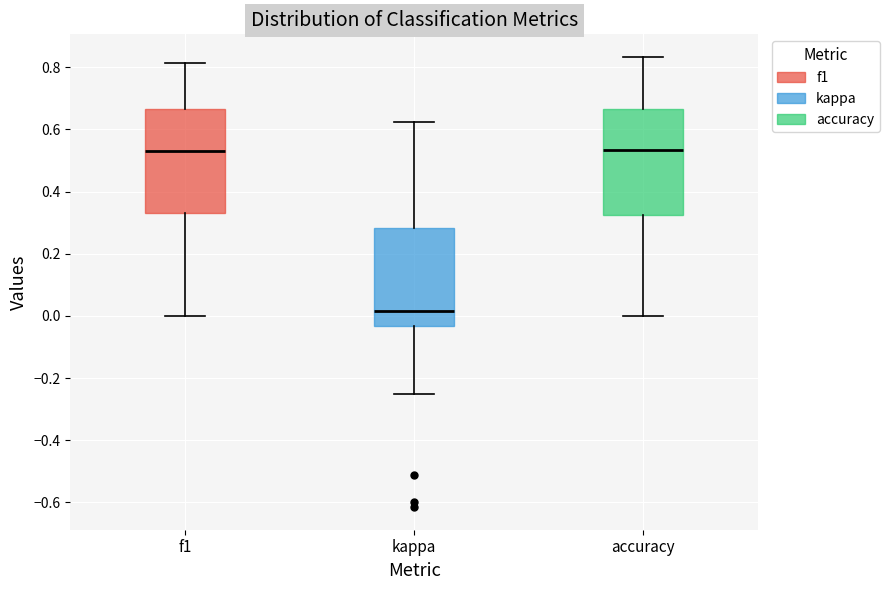

Where does the upper whisker of the box for accuracy end on the y-axis? The values are not printed on the chart, so give them approximately, as read against the axis.

0.84